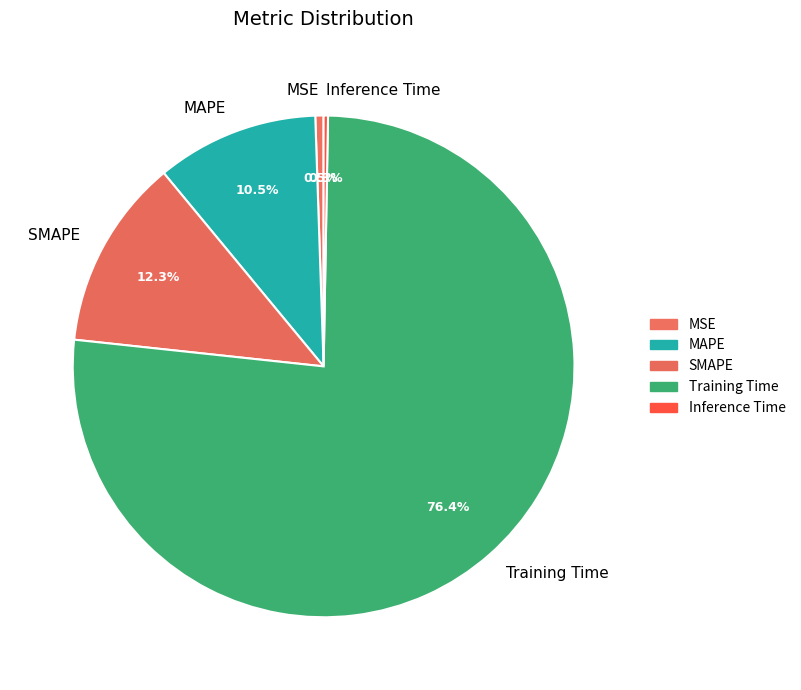

How many segments does this pie chart have?

5